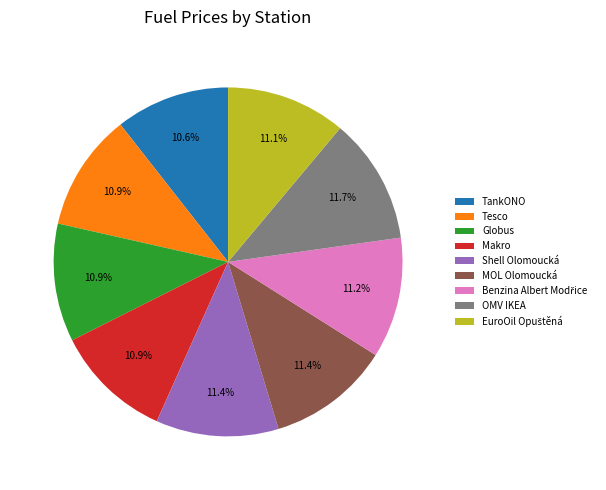

To the nearest percent, what portion does Makro represent?

11%